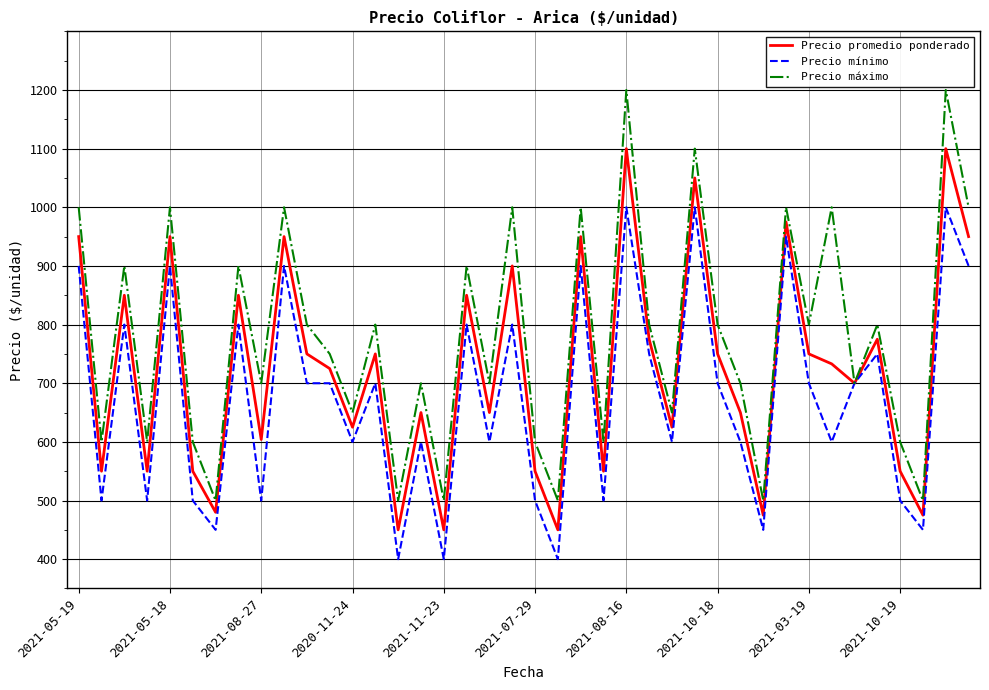

Which series has the widest spread of values?

Precio máximo